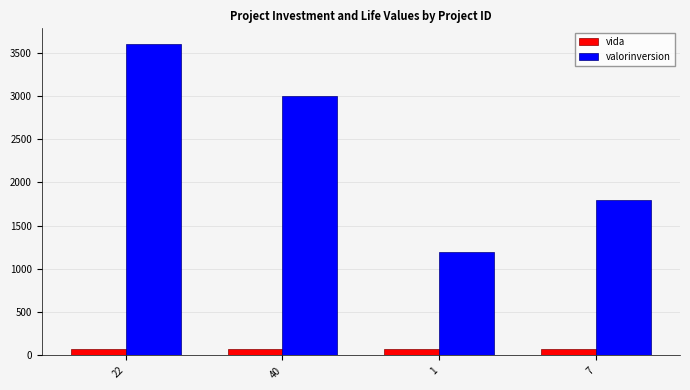

What is the minimum value shown in the chart?

72.8